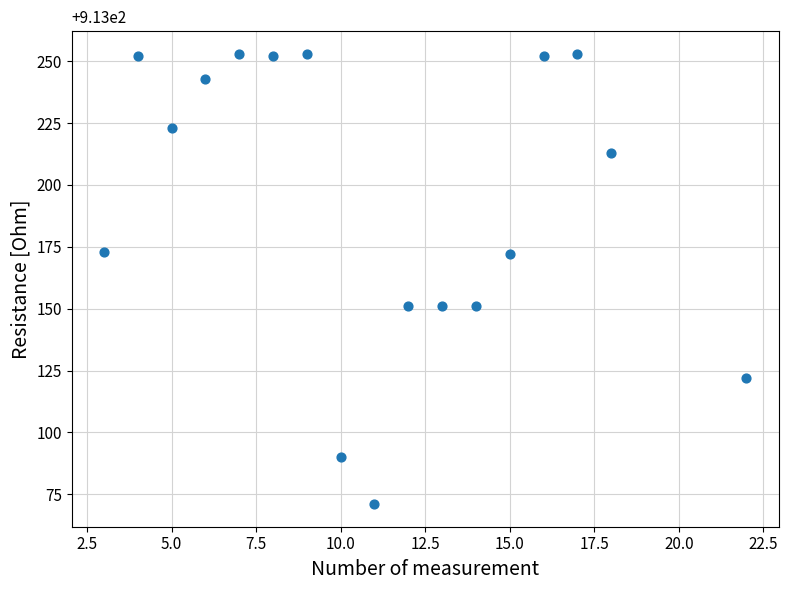

What is the range of Y values (max minus min)?

182